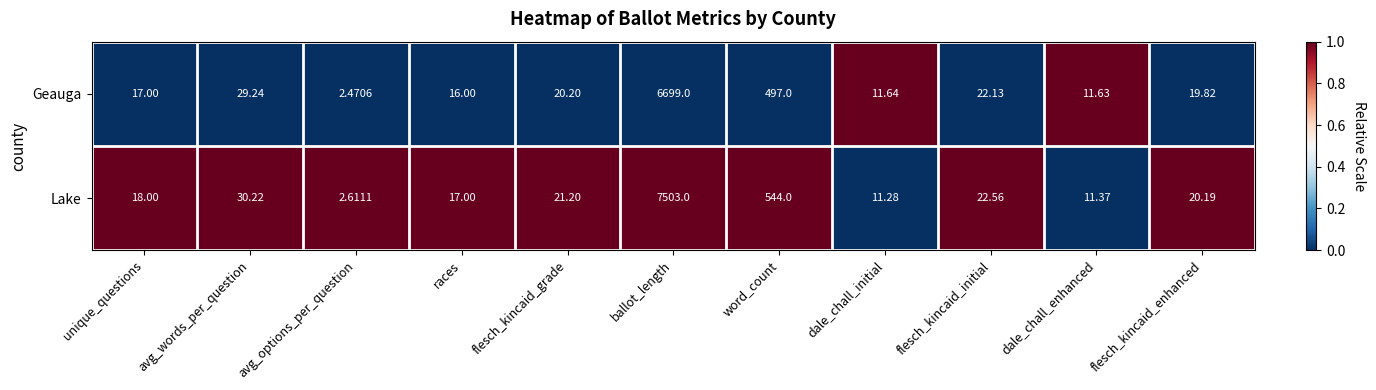

What is the spread (max minus min) of values at avg_options_per_question?

0.1